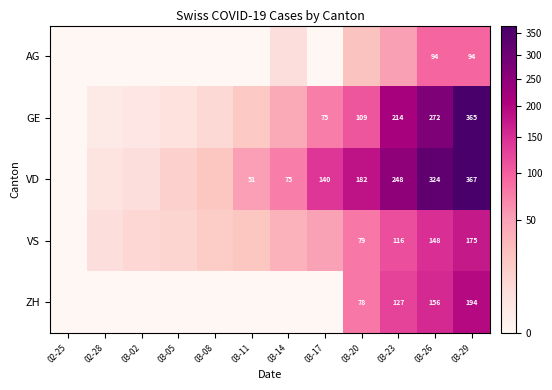

The VS series shows 148 at 03-26. True or false?

True